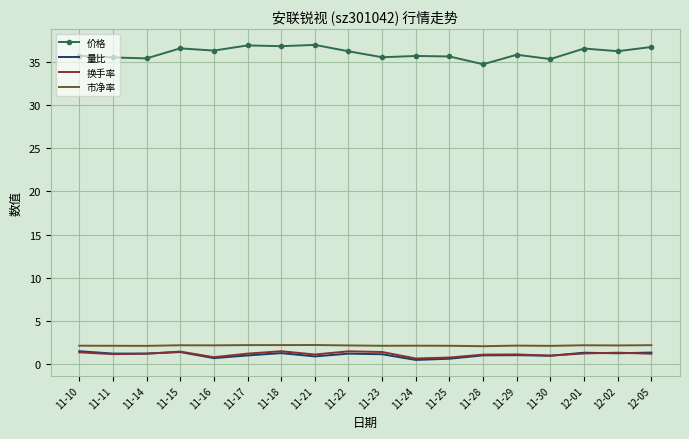

What is the sum of all 价格 values?

648.2